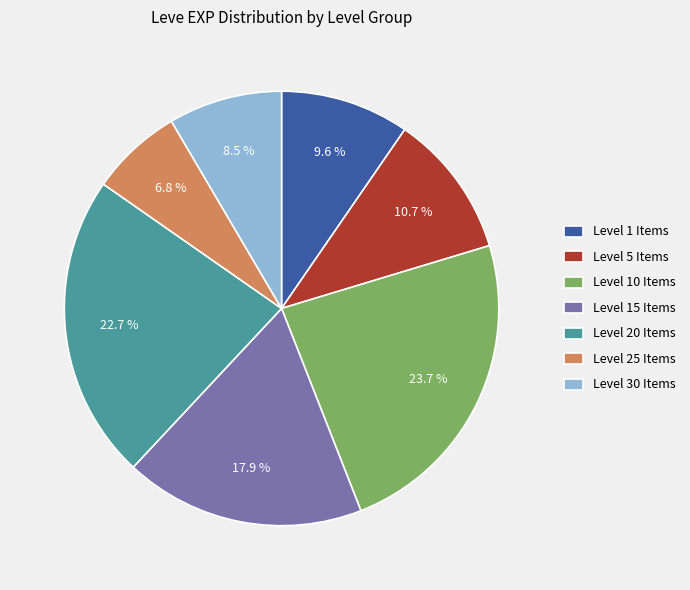

Is there any slice that represents more than half of the pie?

No